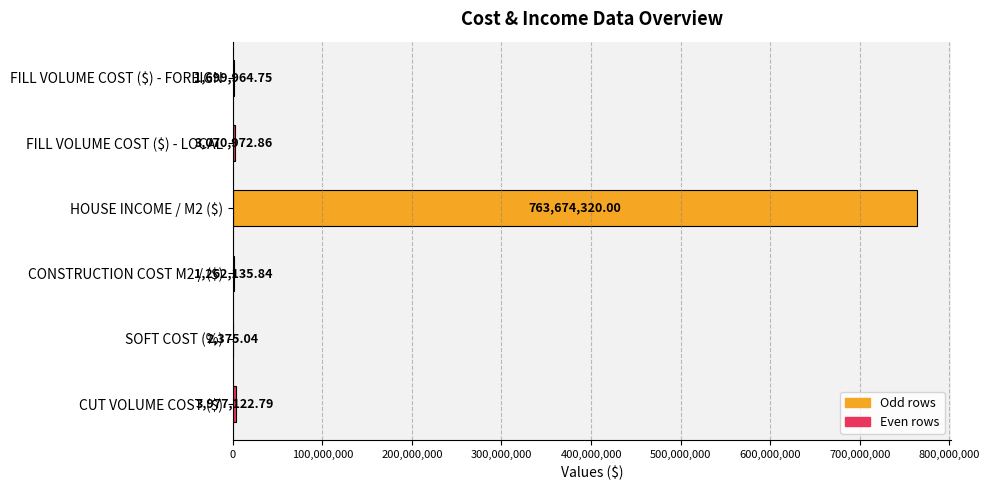

What is the sum of the values at CONSTRUCTION COST M2 / ($) and SOFT COST (%)?

1264510.9